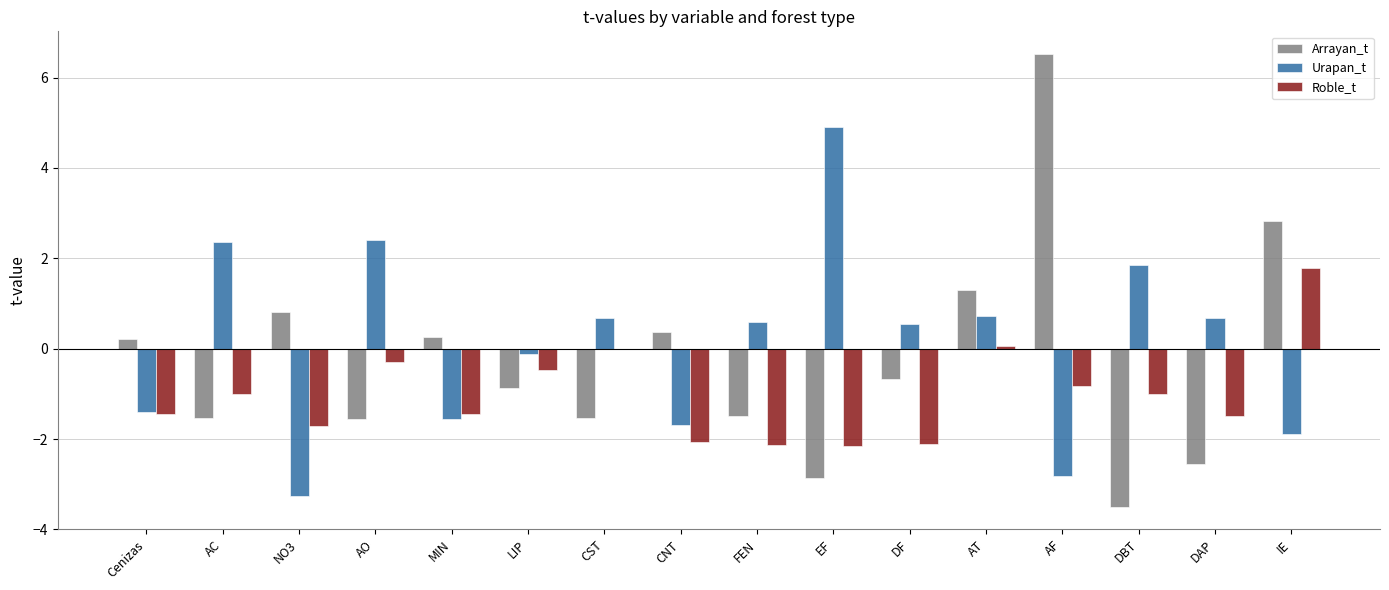

What is the sum of all Roble_t values?

-16.3